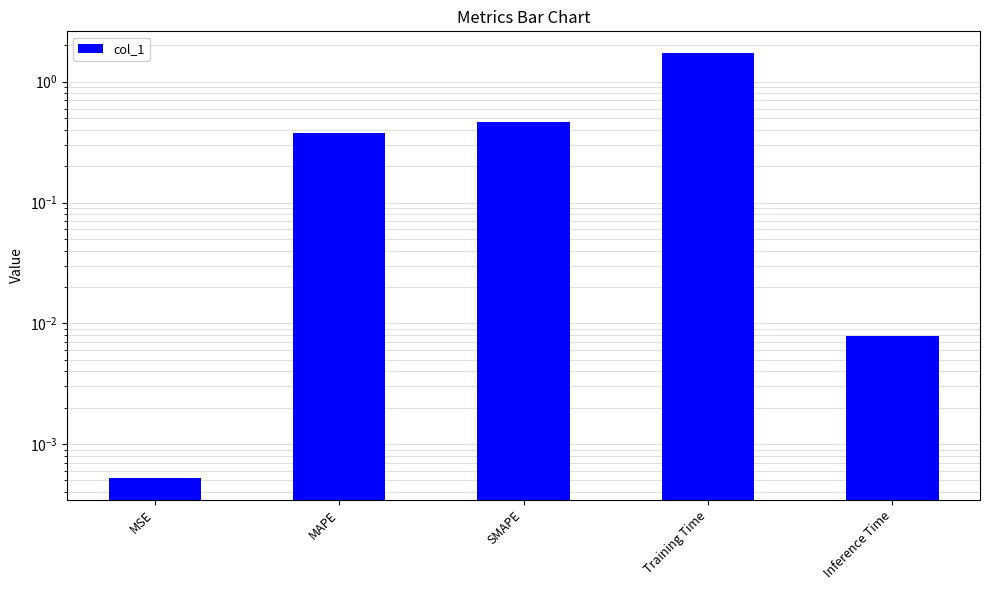

How many bars are there in total?

5